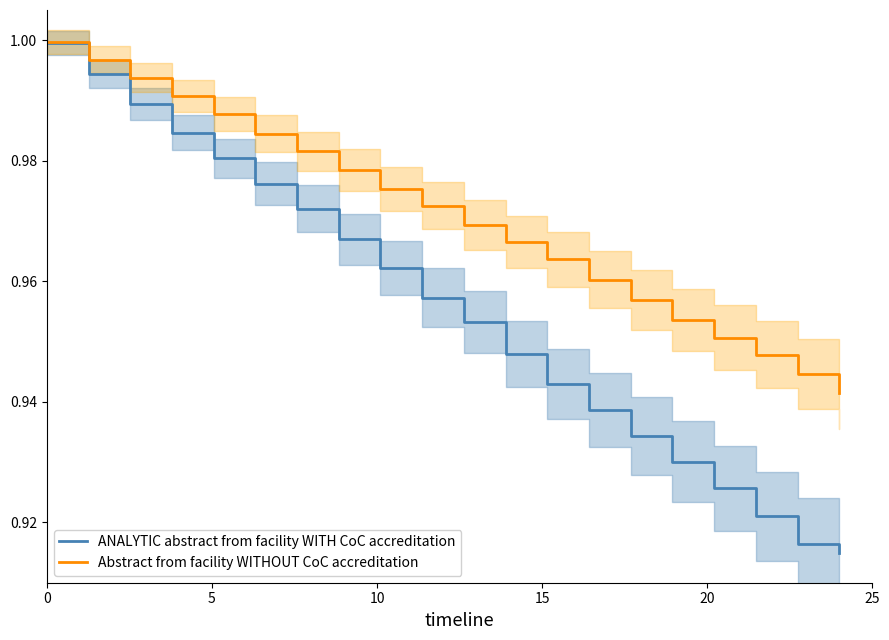

At how many categories does at least one series exceed 0?

20